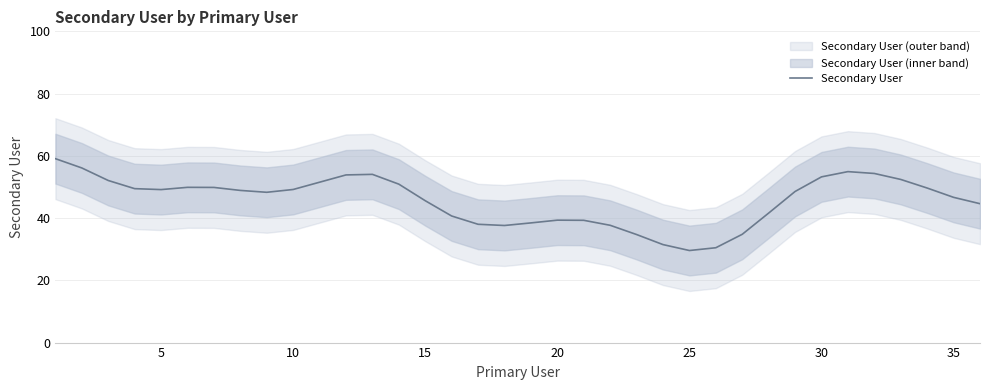

Count the number of categories in the chart.

36